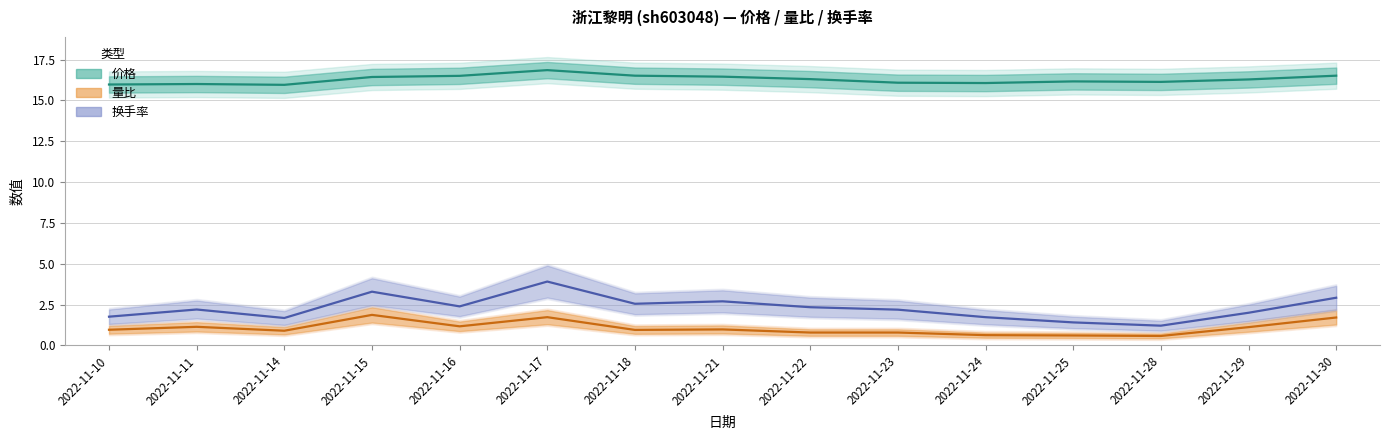

What is the value of the 价格 point at the 15th from the left?

16.5